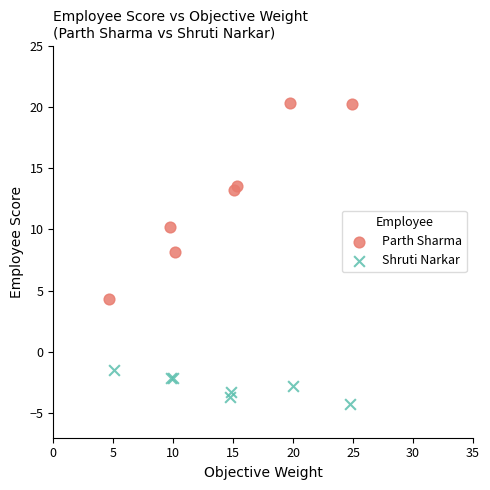

Which series contains the highest Y value?

Parth Sharma